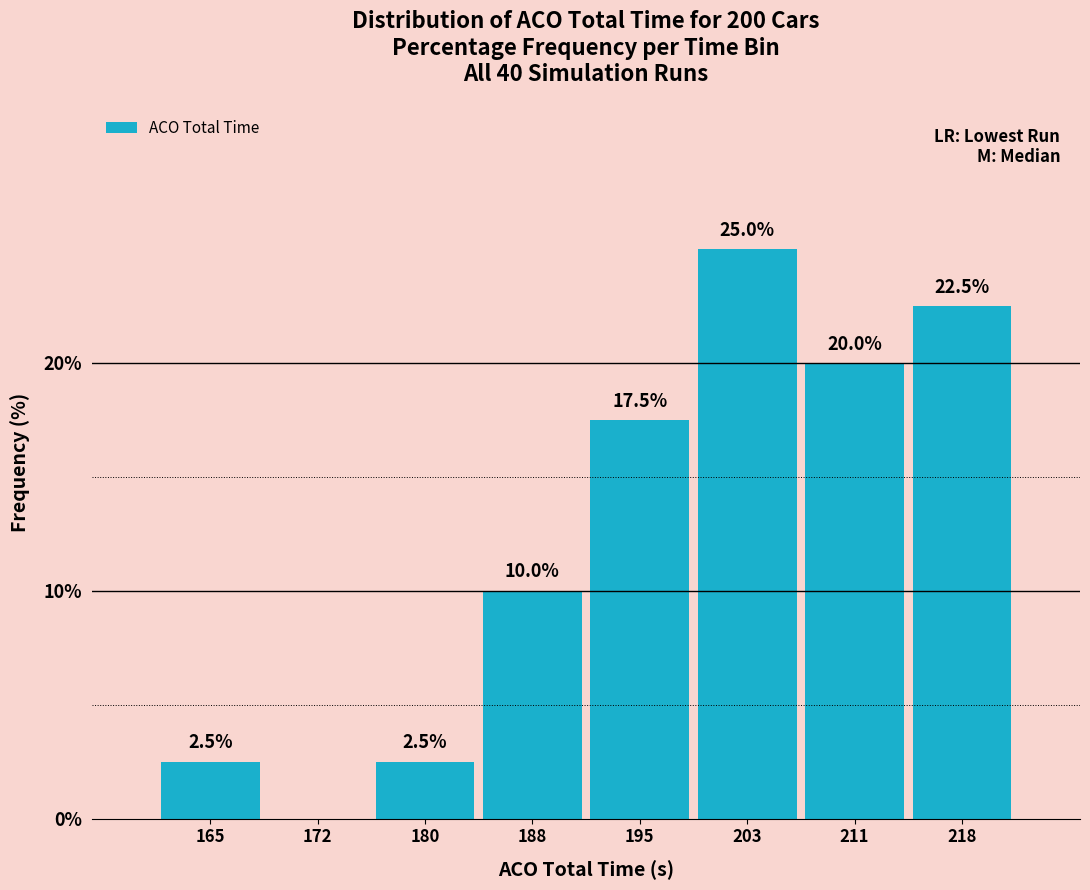

Reading left to right, transcribe all the data shown in this chart.

165=2.5	172=0.0	180=2.5	188=10.0	195=17.5	203=25.0	211=20.0	218=22.5